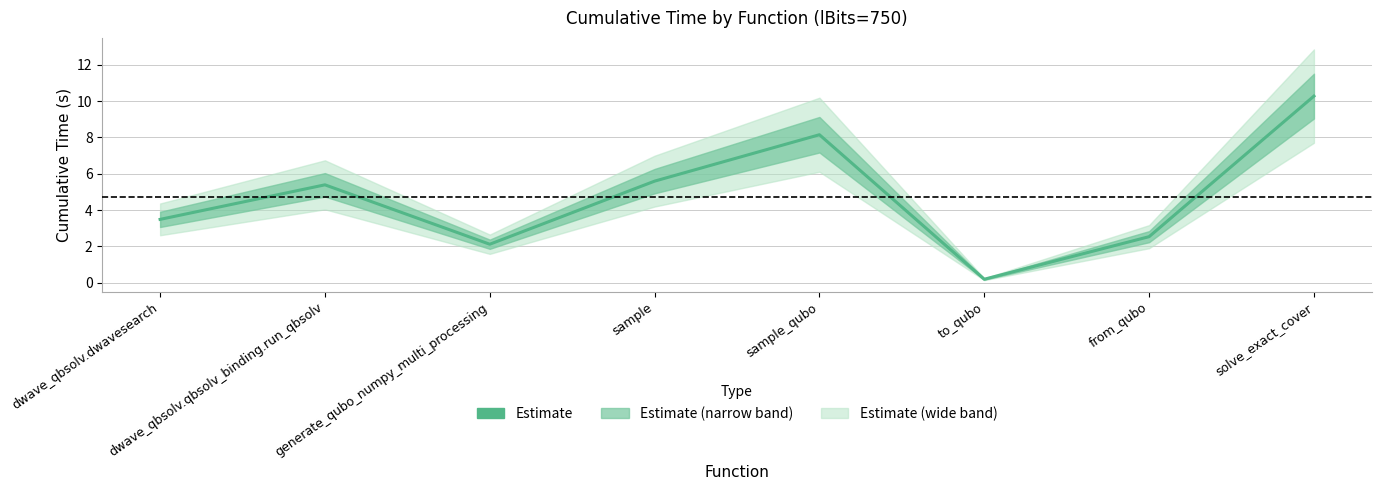

How many data points does each series have?

8